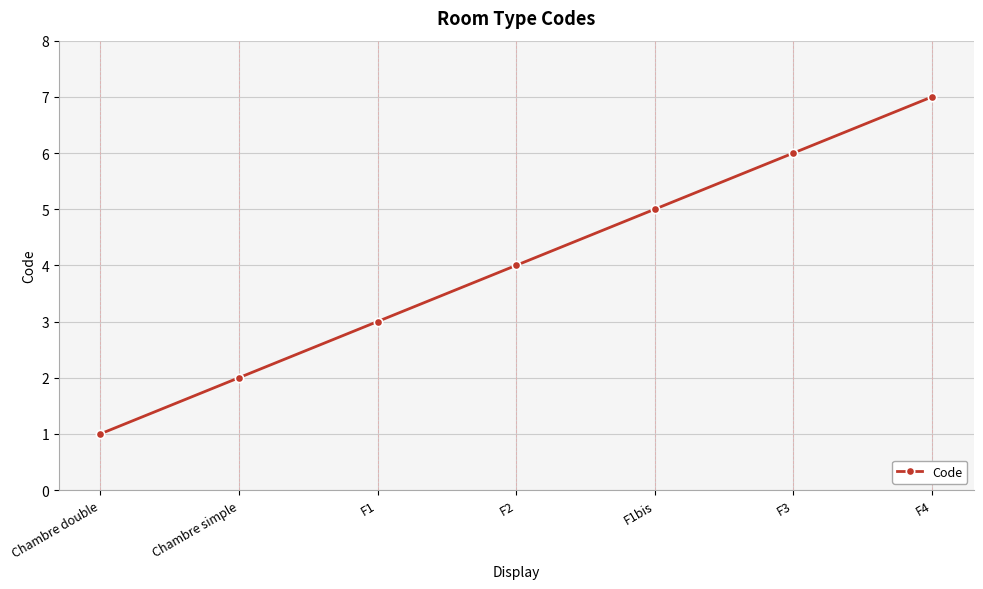

How many lines are shown in the chart?

1